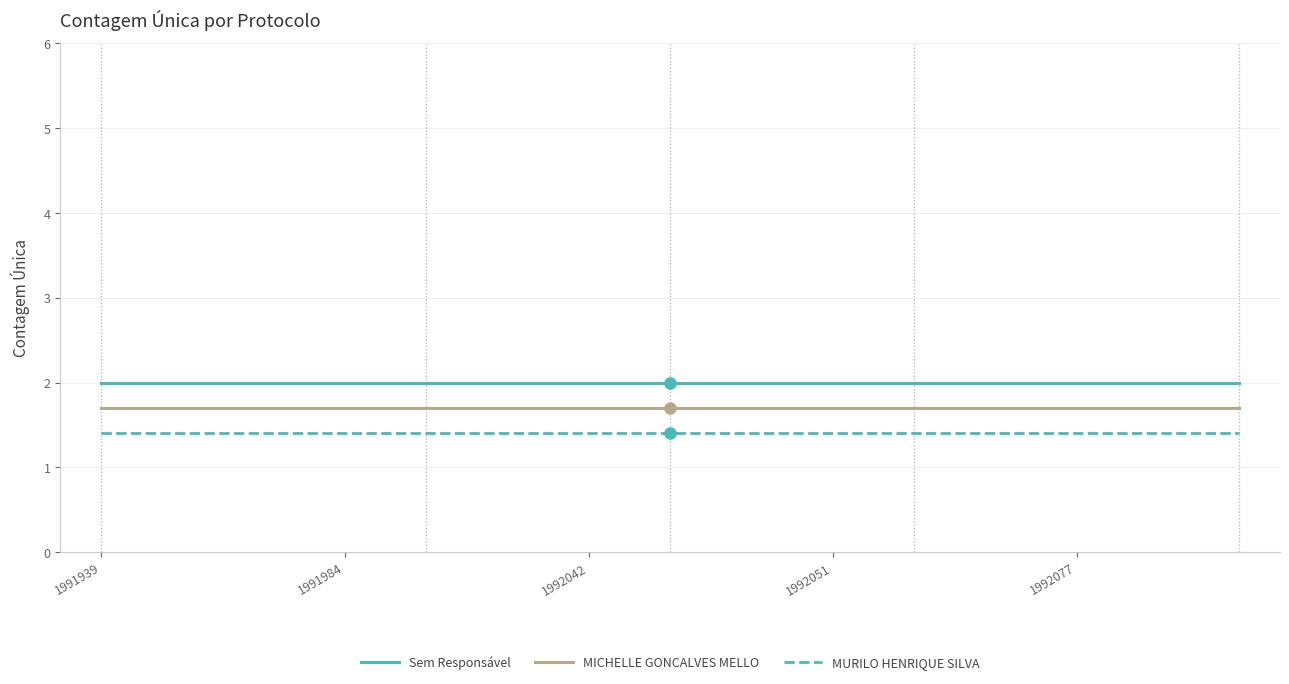

Reading left to right, list all the values displayed in this chart.

Sem Responsável: 2.0	2.0	2.0	2.0	2.0	2.0	2.0	2.0	2.0	2.0	2.0	2.0	2.0	2.0	2.0
MICHELLE GONCALVES MELLO: 1.7	1.7	1.7	1.7	1.7	1.7	1.7	1.7	1.7	1.7	1.7	1.7	1.7	1.7	1.7
MURILO HENRIQUE SILVA: 1.4	1.4	1.4	1.4	1.4	1.4	1.4	1.4	1.4	1.4	1.4	1.4	1.4	1.4	1.4